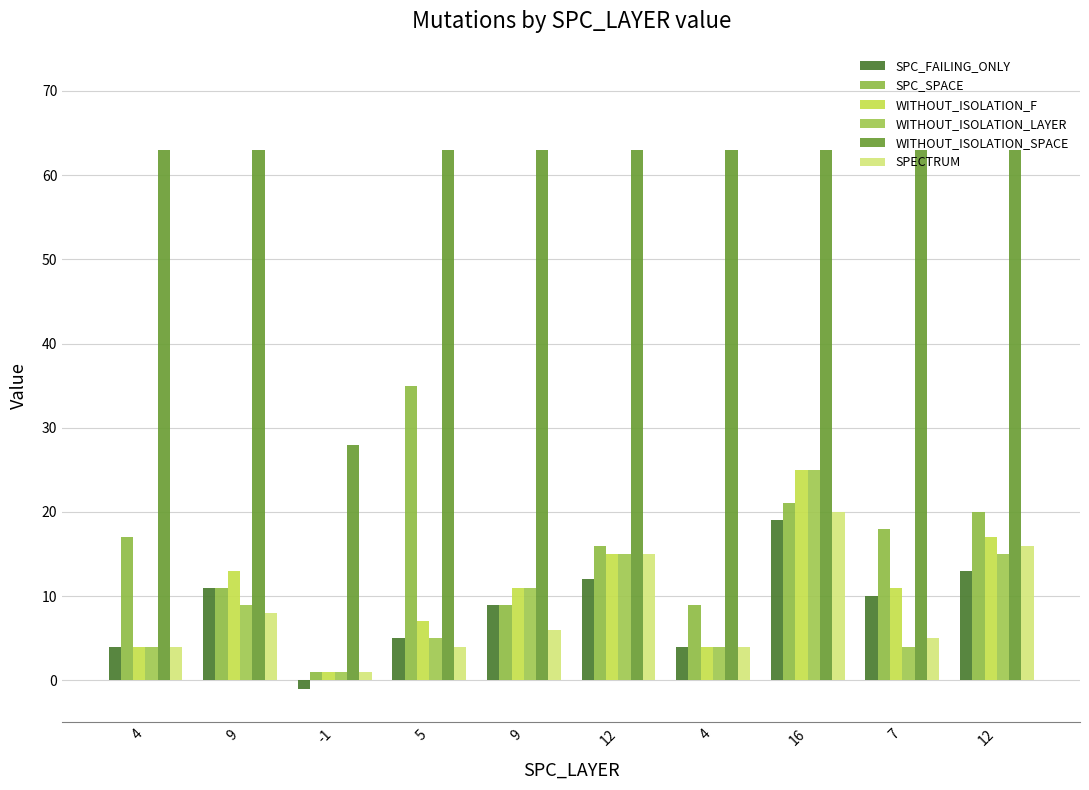

Count the number of categories in the chart.

10